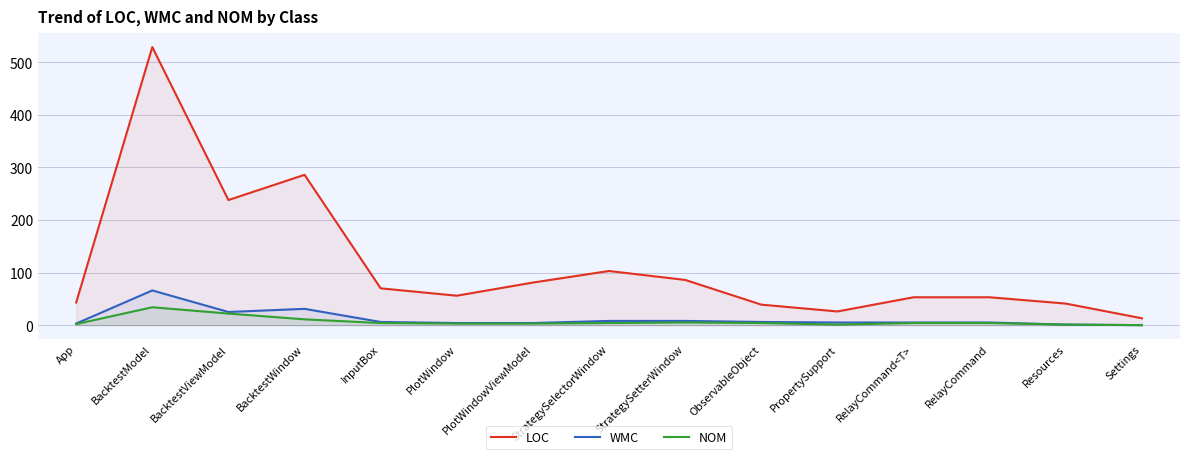

True or false: NOM and LOC intersect in this chart.

False